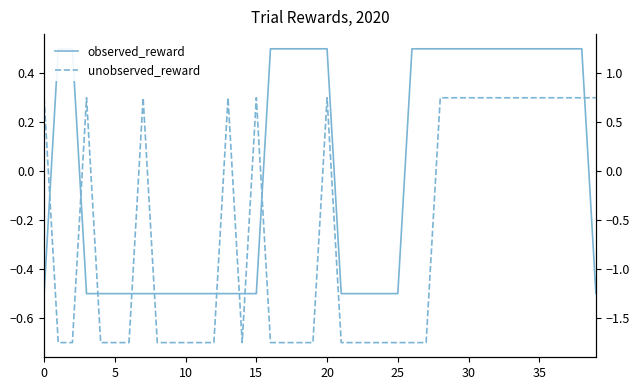

Which label corresponds to the smallest value in the chart?

5